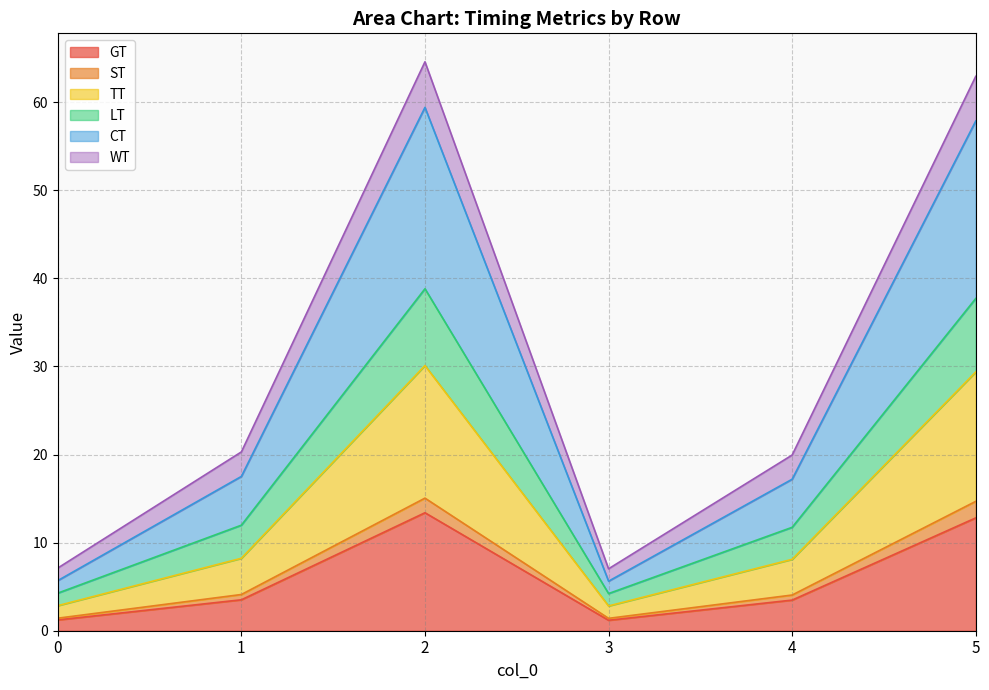

What is the maximum value for GT?

13.4